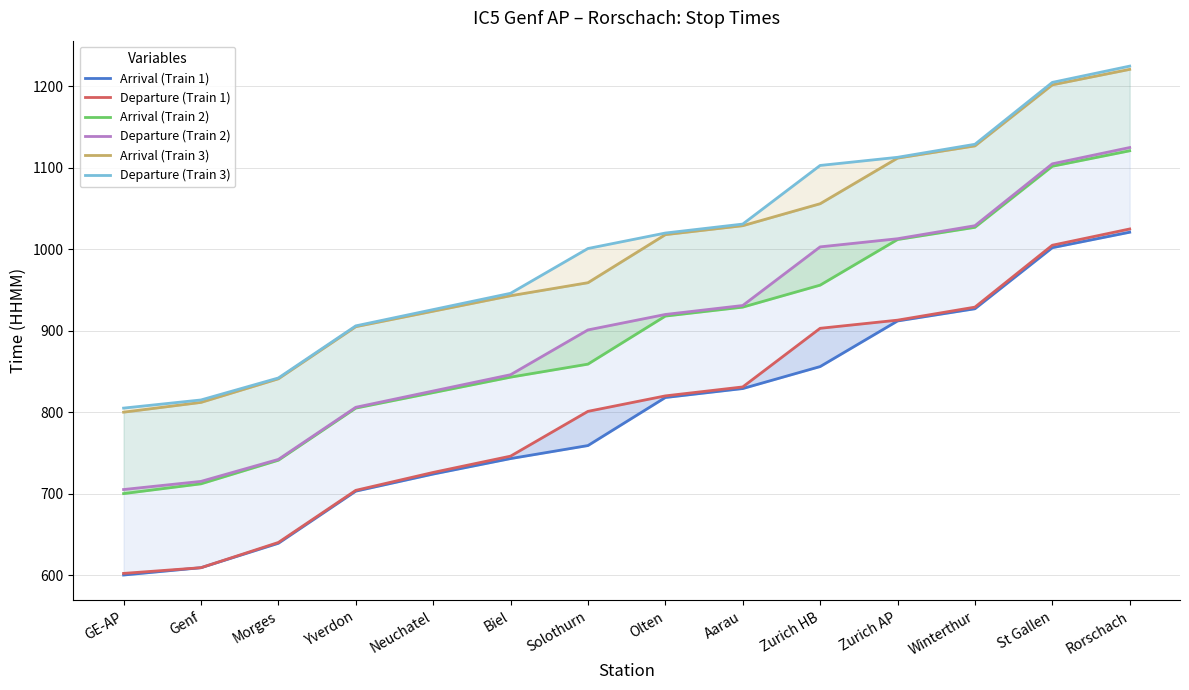

What is the minimum value for Departure (Train 1)?

602